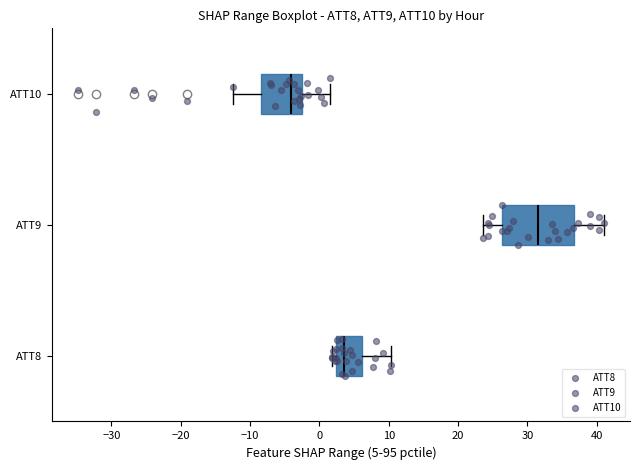

Where does the right whisker of the box for ATT8 end on the x-axis? The values are not printed on the chart, so give them approximately, as read against the axis.

10